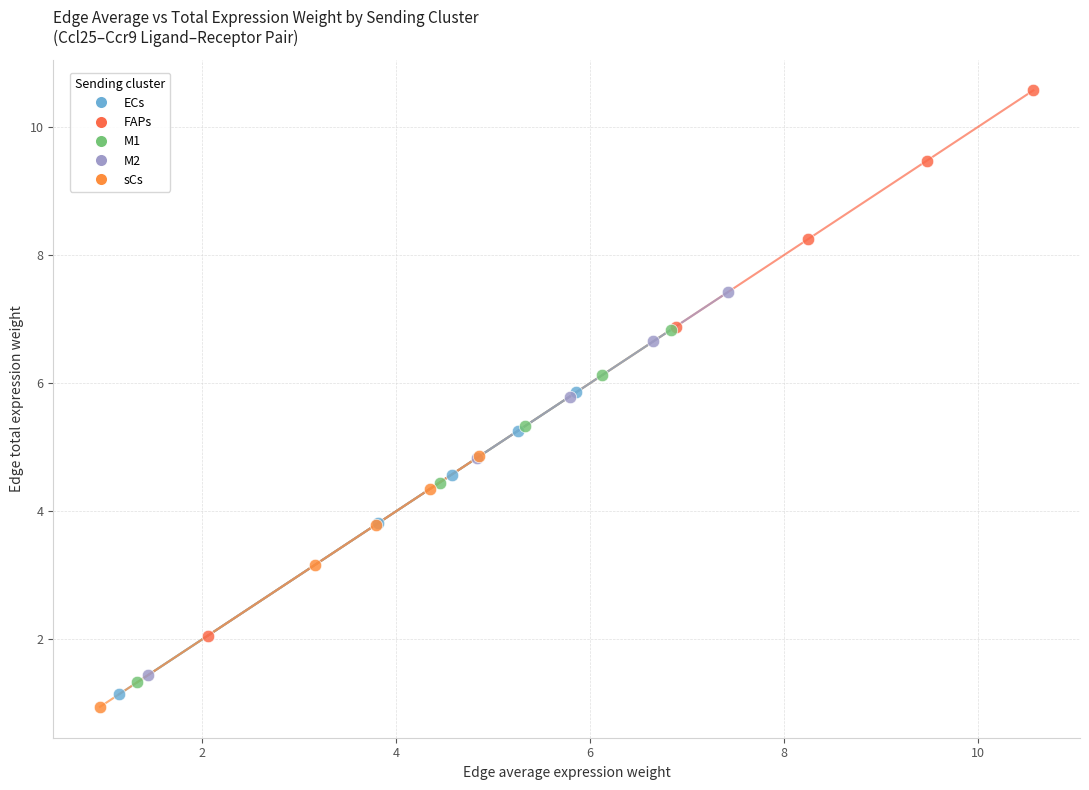

Which series contains the highest Y value?

FAPs